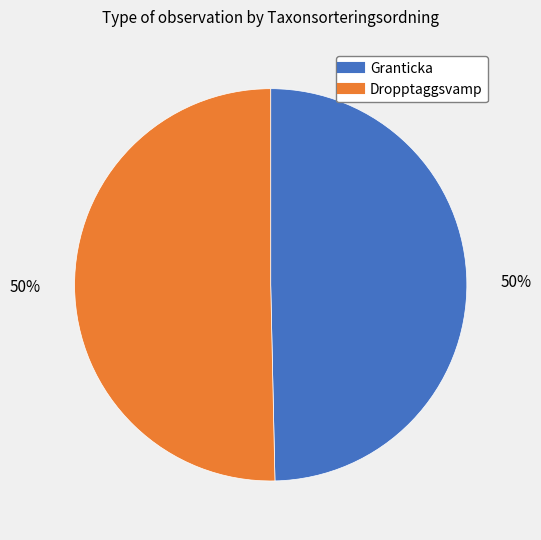

To the nearest percent, what is the average slice percentage?

50%